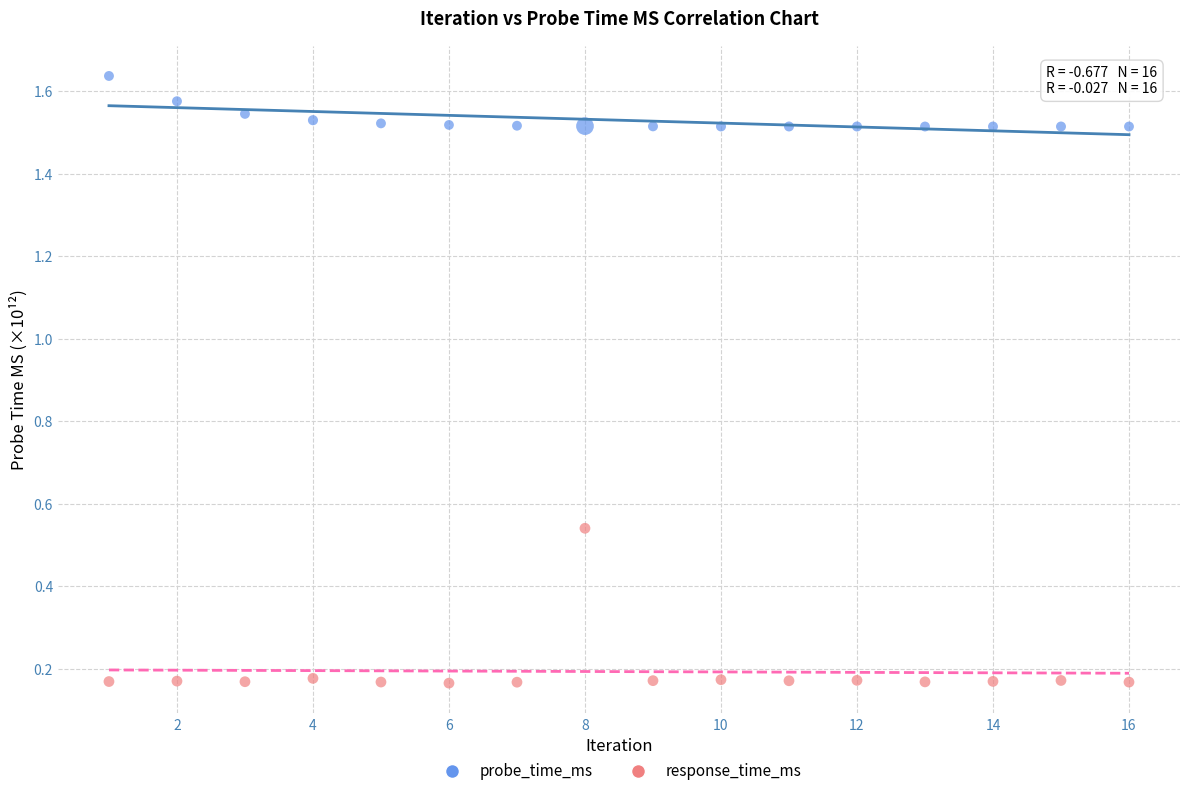

Which series has the largest Y range (max minus min)?

response_time_ms